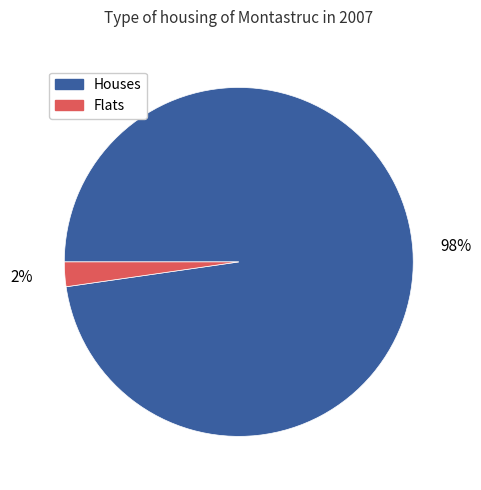

Which has a higher value, Houses or Flats?

Houses